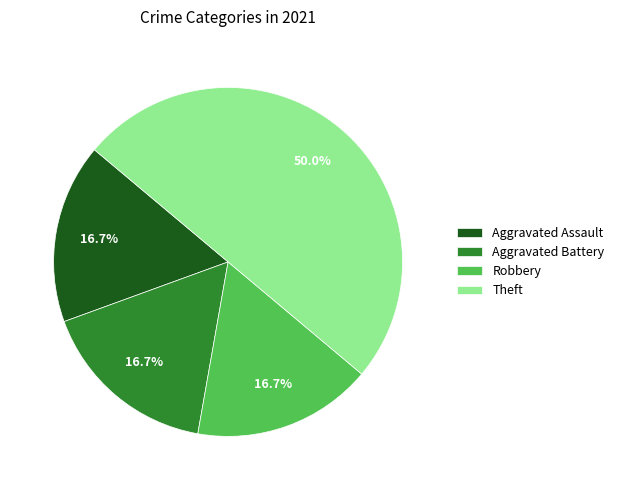

Count the number of slices in the pie.

4